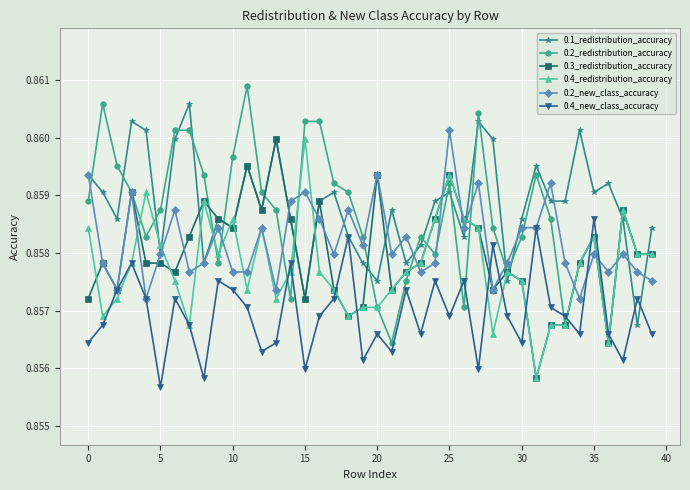

At how many categories does at least one series exceed 0?

40